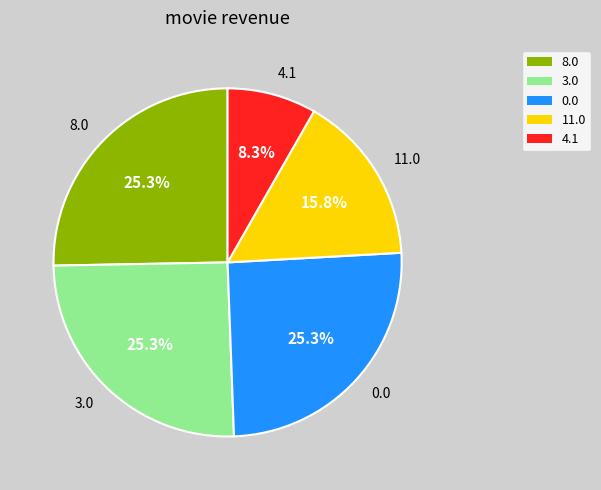

To the nearest percent, what is the average slice percentage?

20%